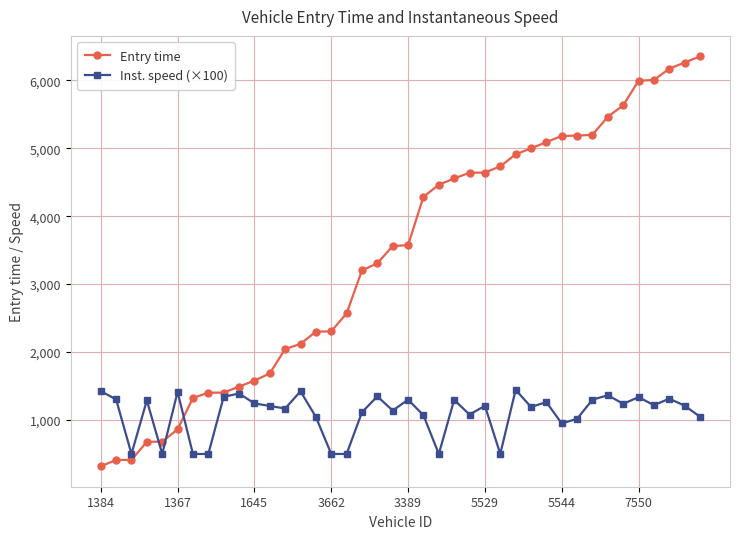

Which series has the largest range (max minus min)?

Entry time